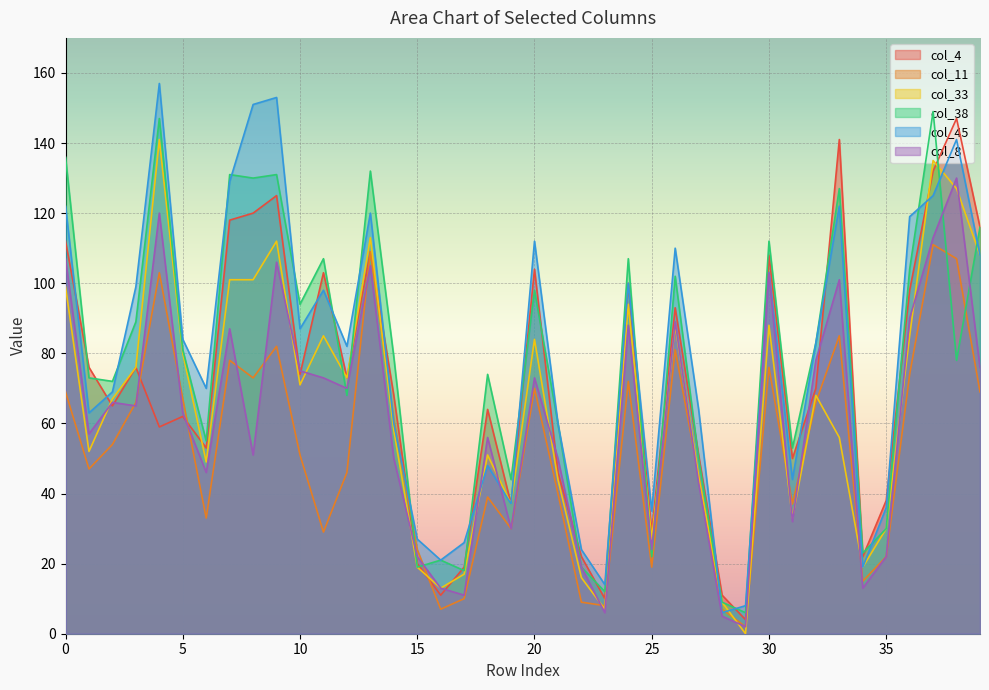

Which series has the largest range (max minus min)?

col_45